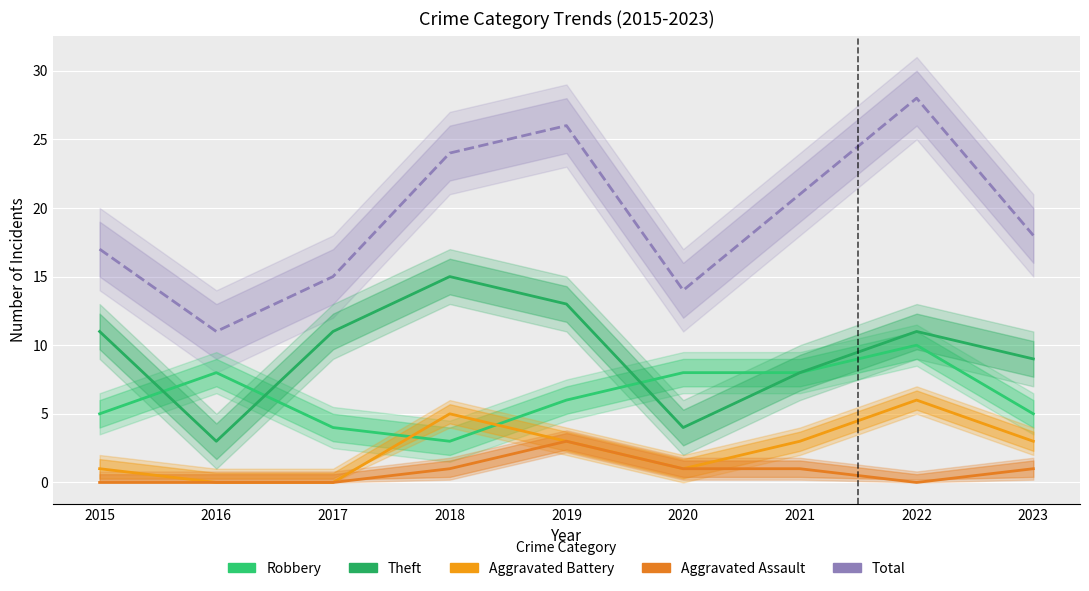

Where is the first local minimum for Robbery?

2018